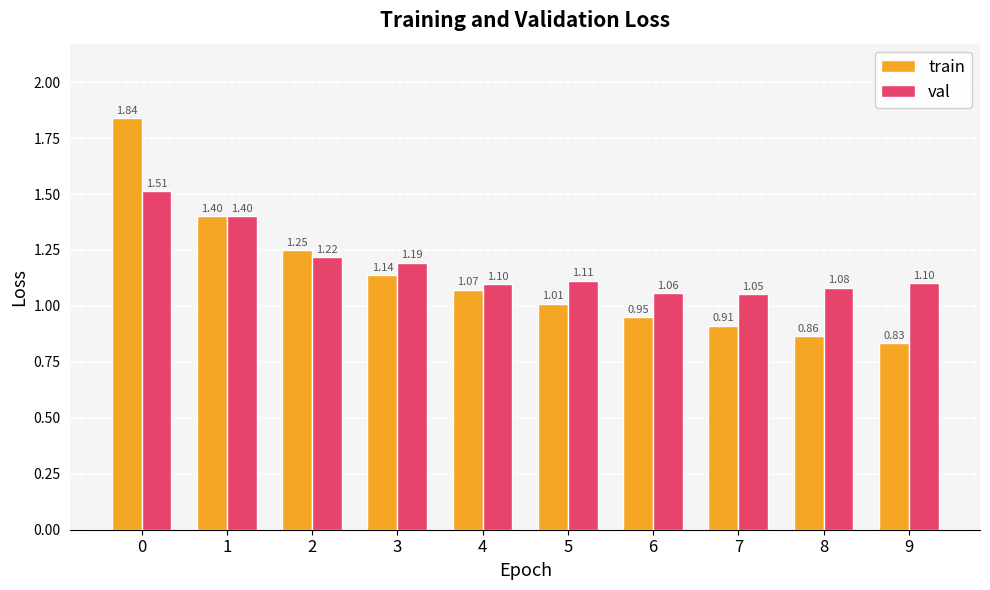

Which series changed the most between 0 and 4?

train